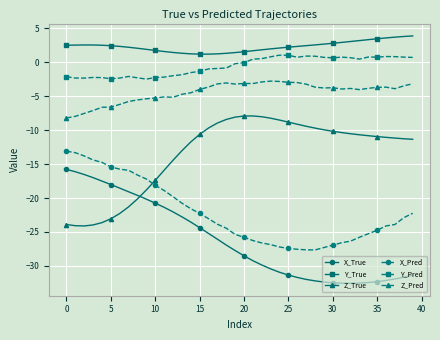

What is the value of the Z_True point at the 9th from the left?

-20.1